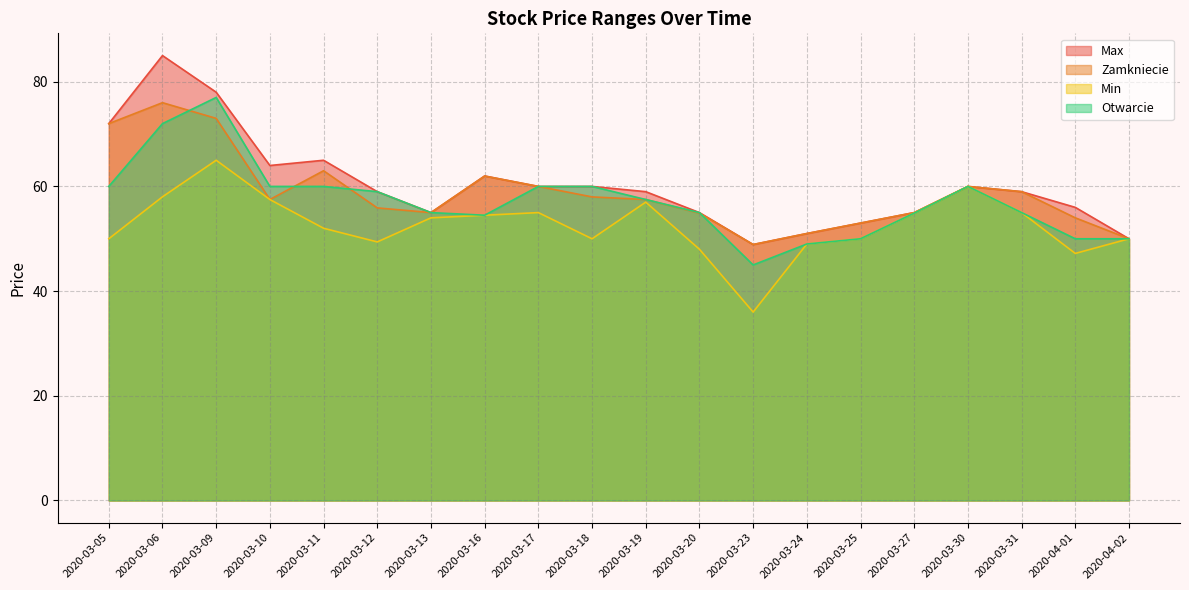

What is the total value across all series at 2020-03-24?

200.0